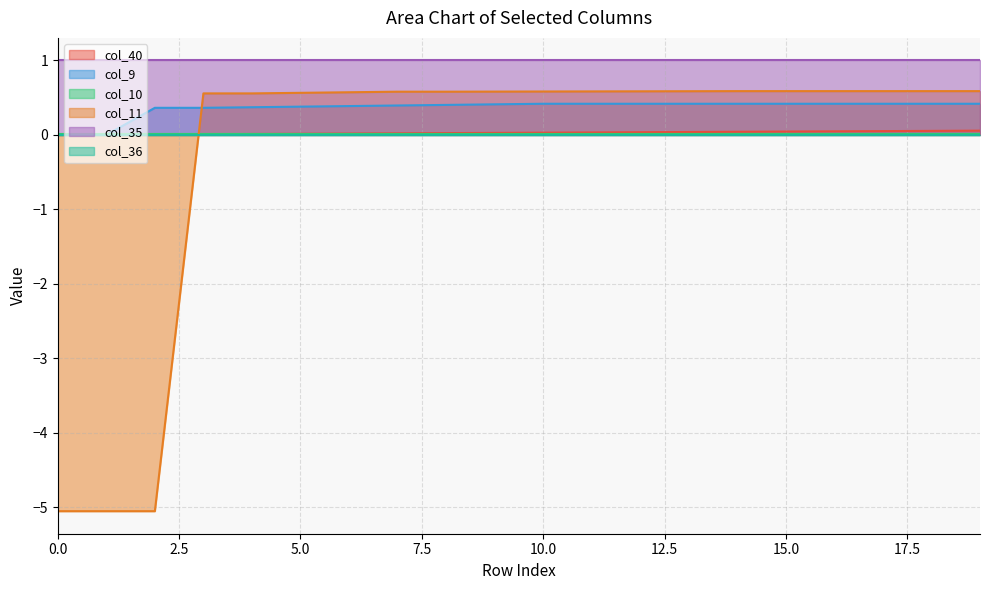

Is it true that col_11 equals 0.6 at 5.0?

True